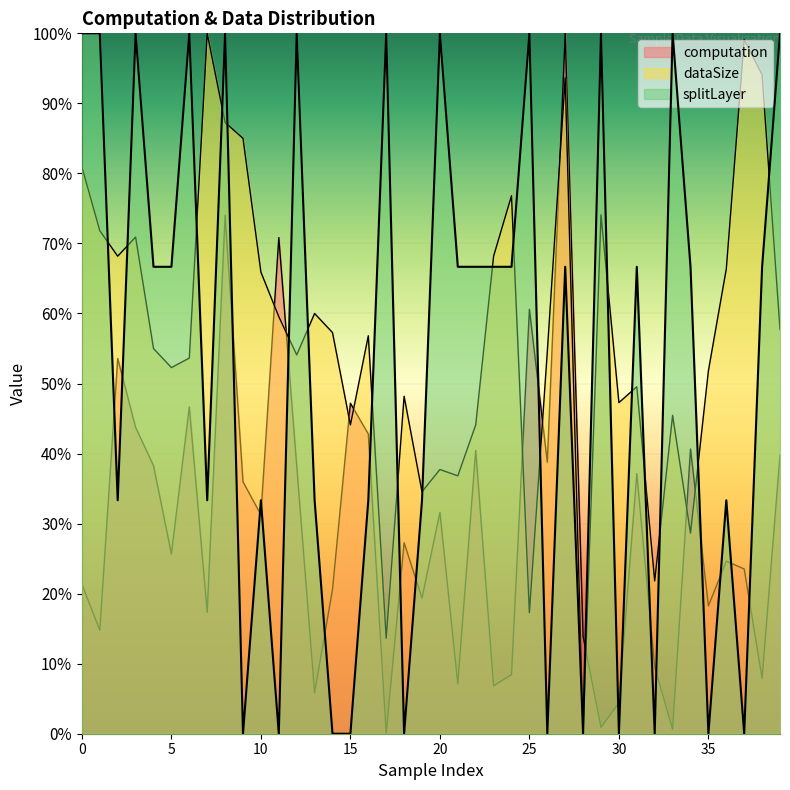

Where do dataSize and splitLayer first cross each other?

1 and 2